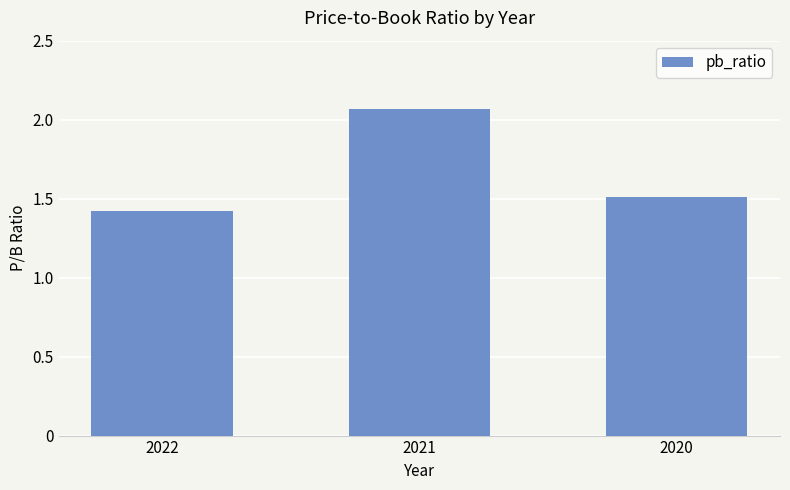

How many values are between 1 and 2?

2